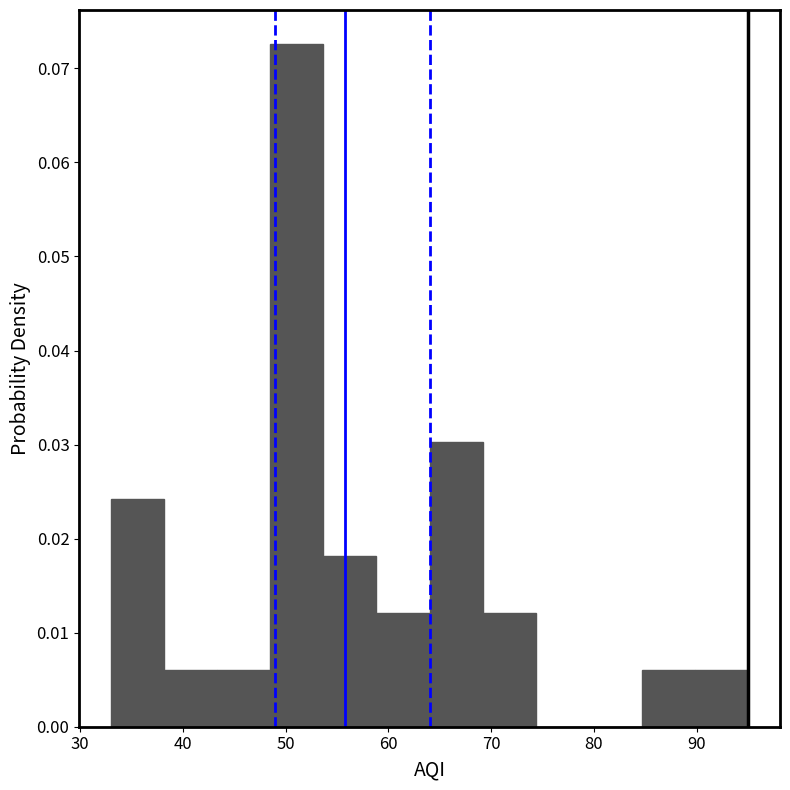

Reading left to right, list every bar in this chart as the range it spans on the x-axis followed by its height. Neither the bar edges nor the heights are printed on the chart, so give them approximately, as read against the axes.

33 to 38: 0.024
38 to 43: 0.006
43 to 49: 0.006
49 to 54: 0.073
54 to 59: 0.018
59 to 64: 0.012
64 to 69: 0.030
69 to 74: 0.012
74 to 80: 0
80 to 85: 0
85 to 90: 0.006
90 to 95: 0.006